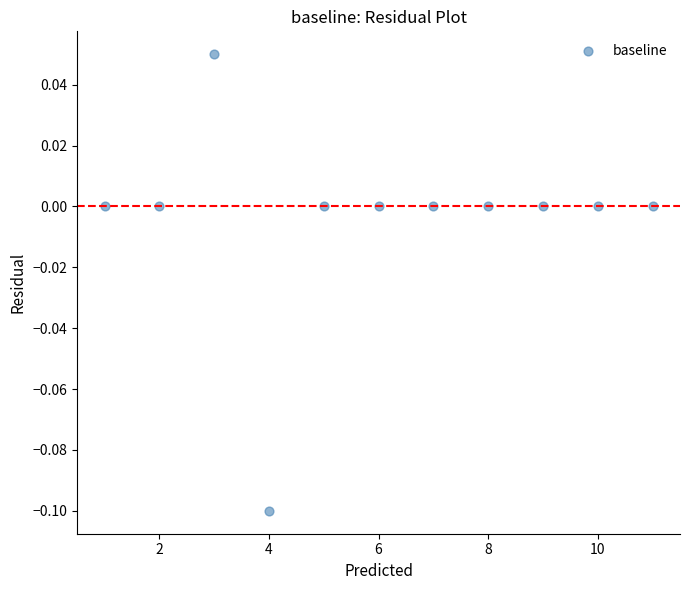

What is the average X value?

6.0